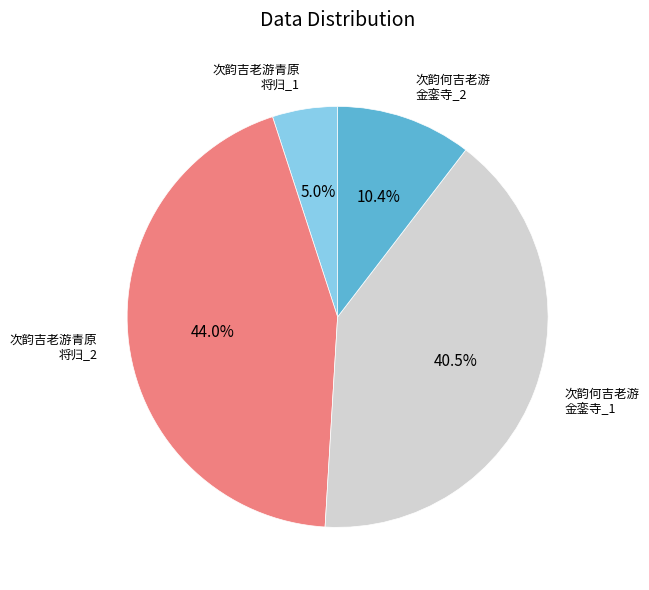

To the nearest percent, what is the difference between the largest and smallest slice percentages?

39%